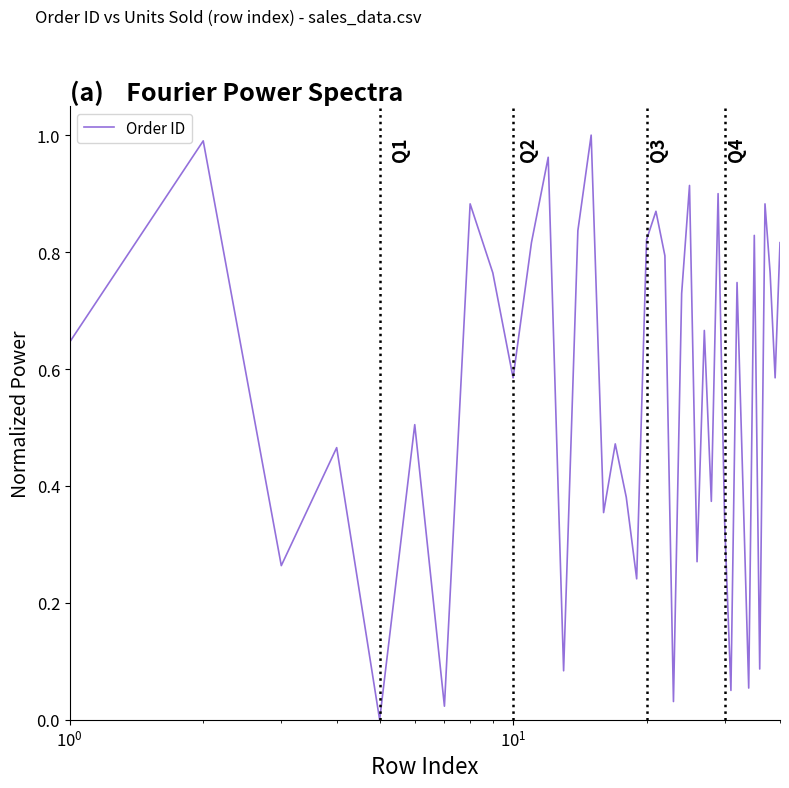

How many interior local valleys (lower than both neighbors) does the data have?

14